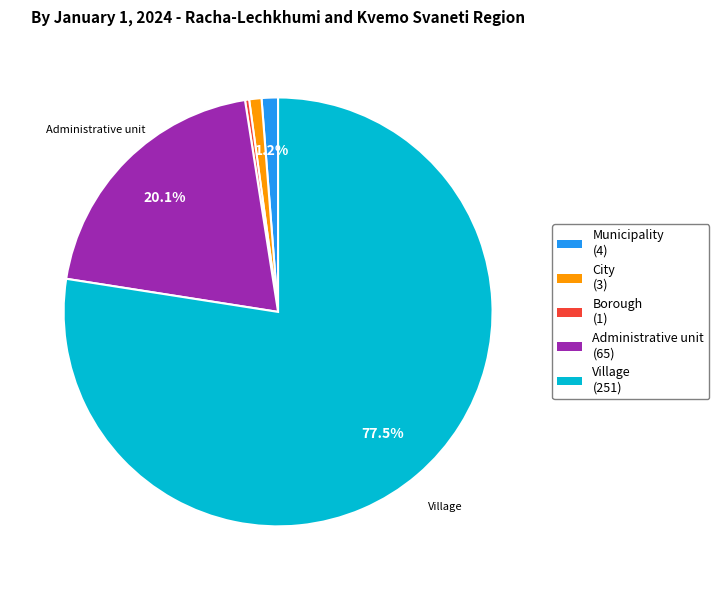

To the nearest percent, what is the average slice percentage?

20%